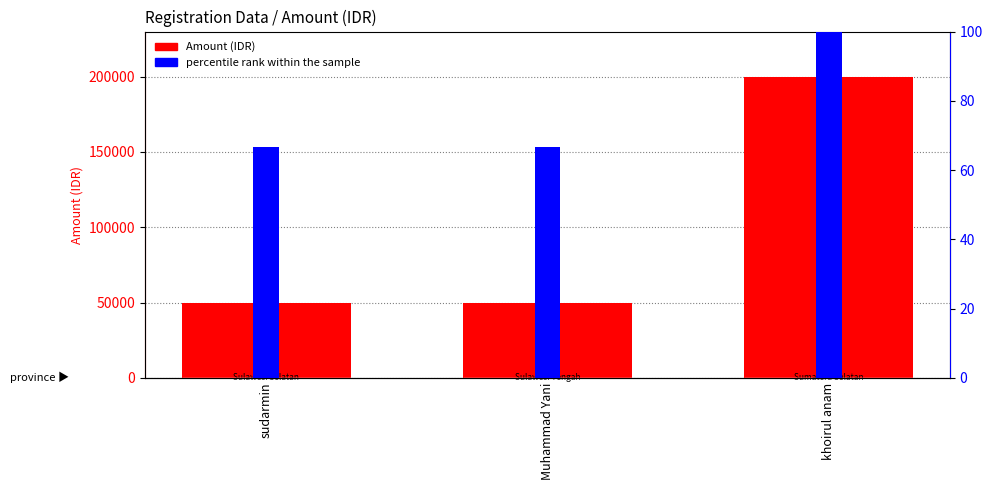

What is the minimum value shown in the chart?

66.7